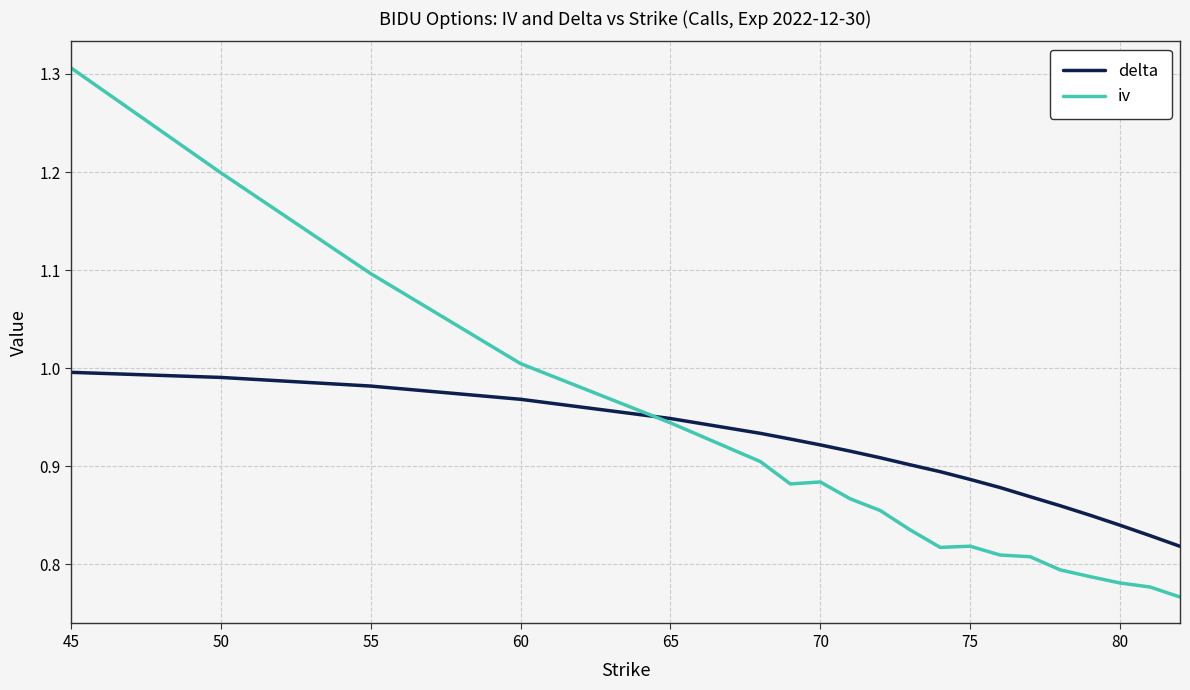

What is the sum of all delta values?

18.1